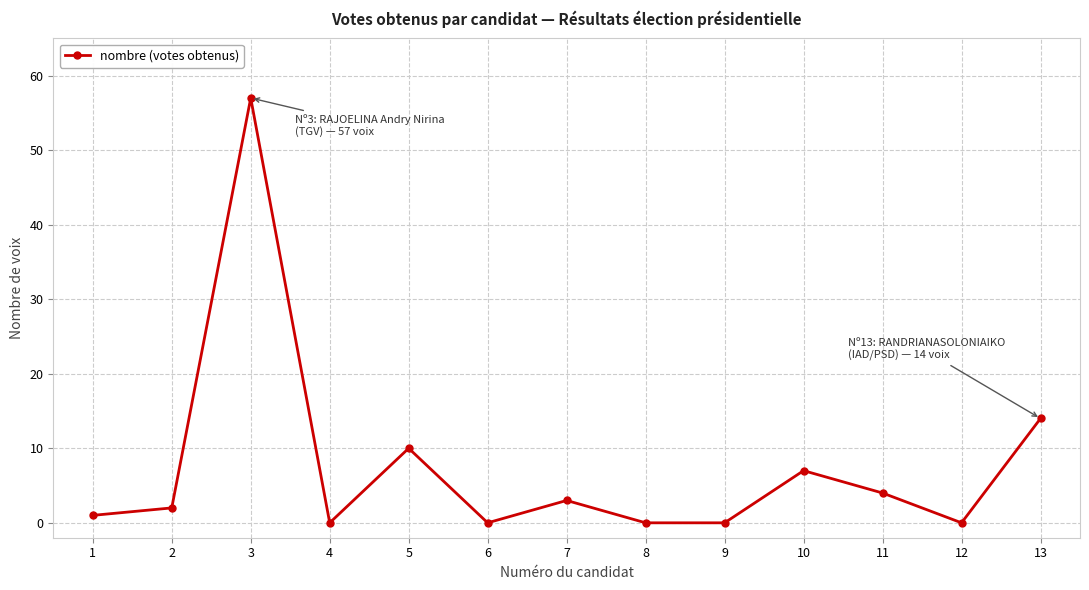

At which label is the value closest to 28?

13